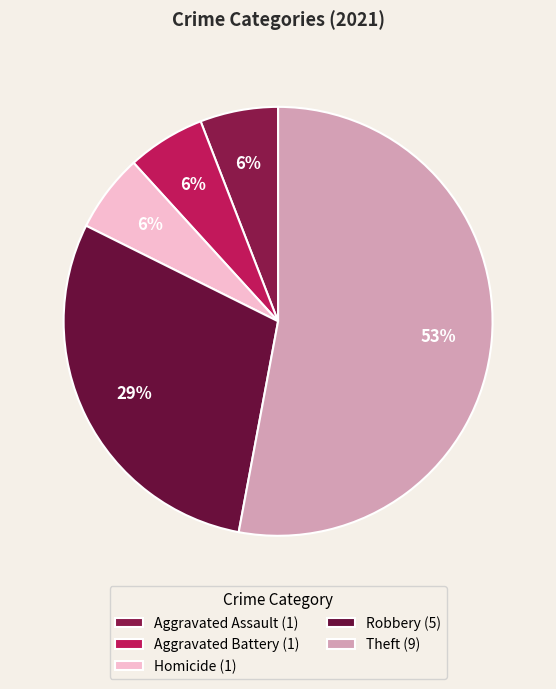

Which has a higher value, Aggravated Assault or Robbery?

Robbery